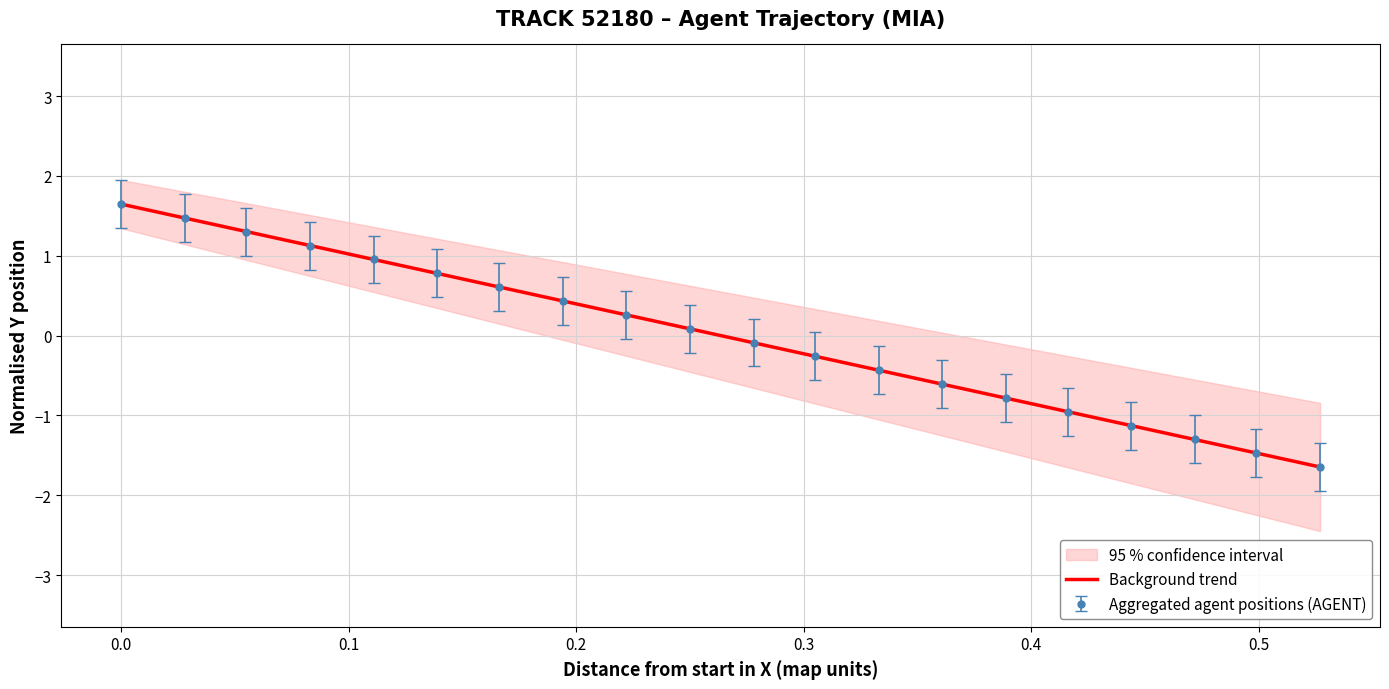

How many positive values are there?

10